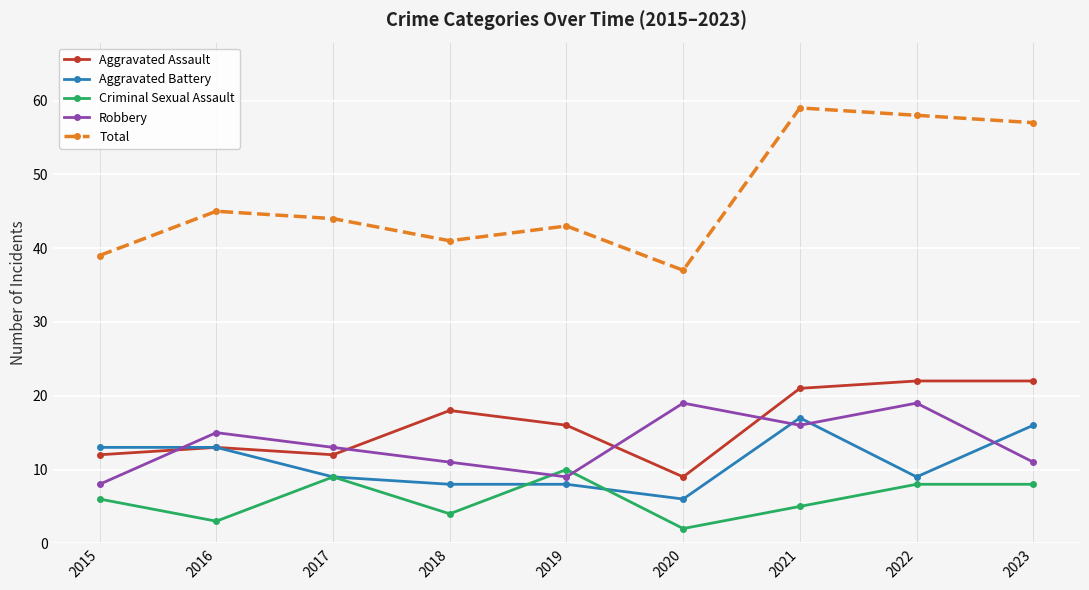

What is the value of the Robbery point at the 2nd from the left?

15